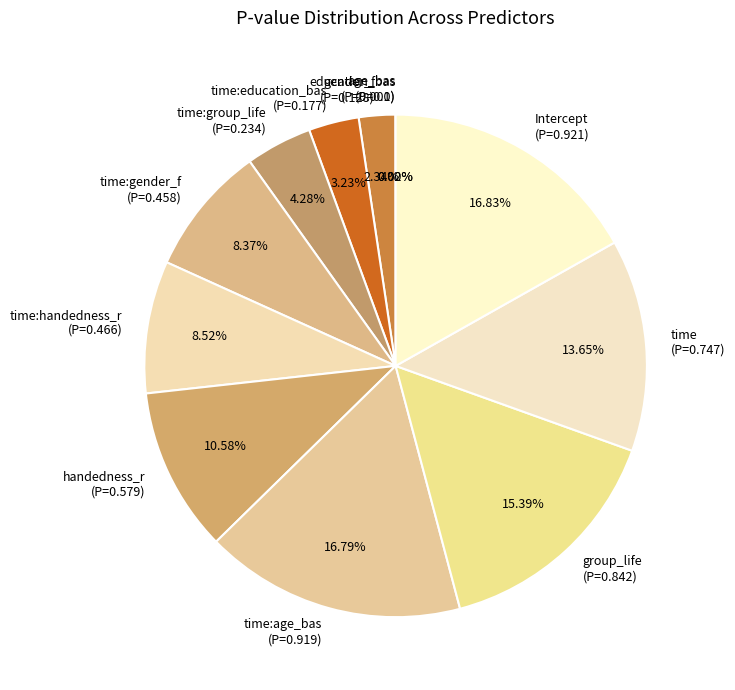

How many slices are in this pie chart?

12